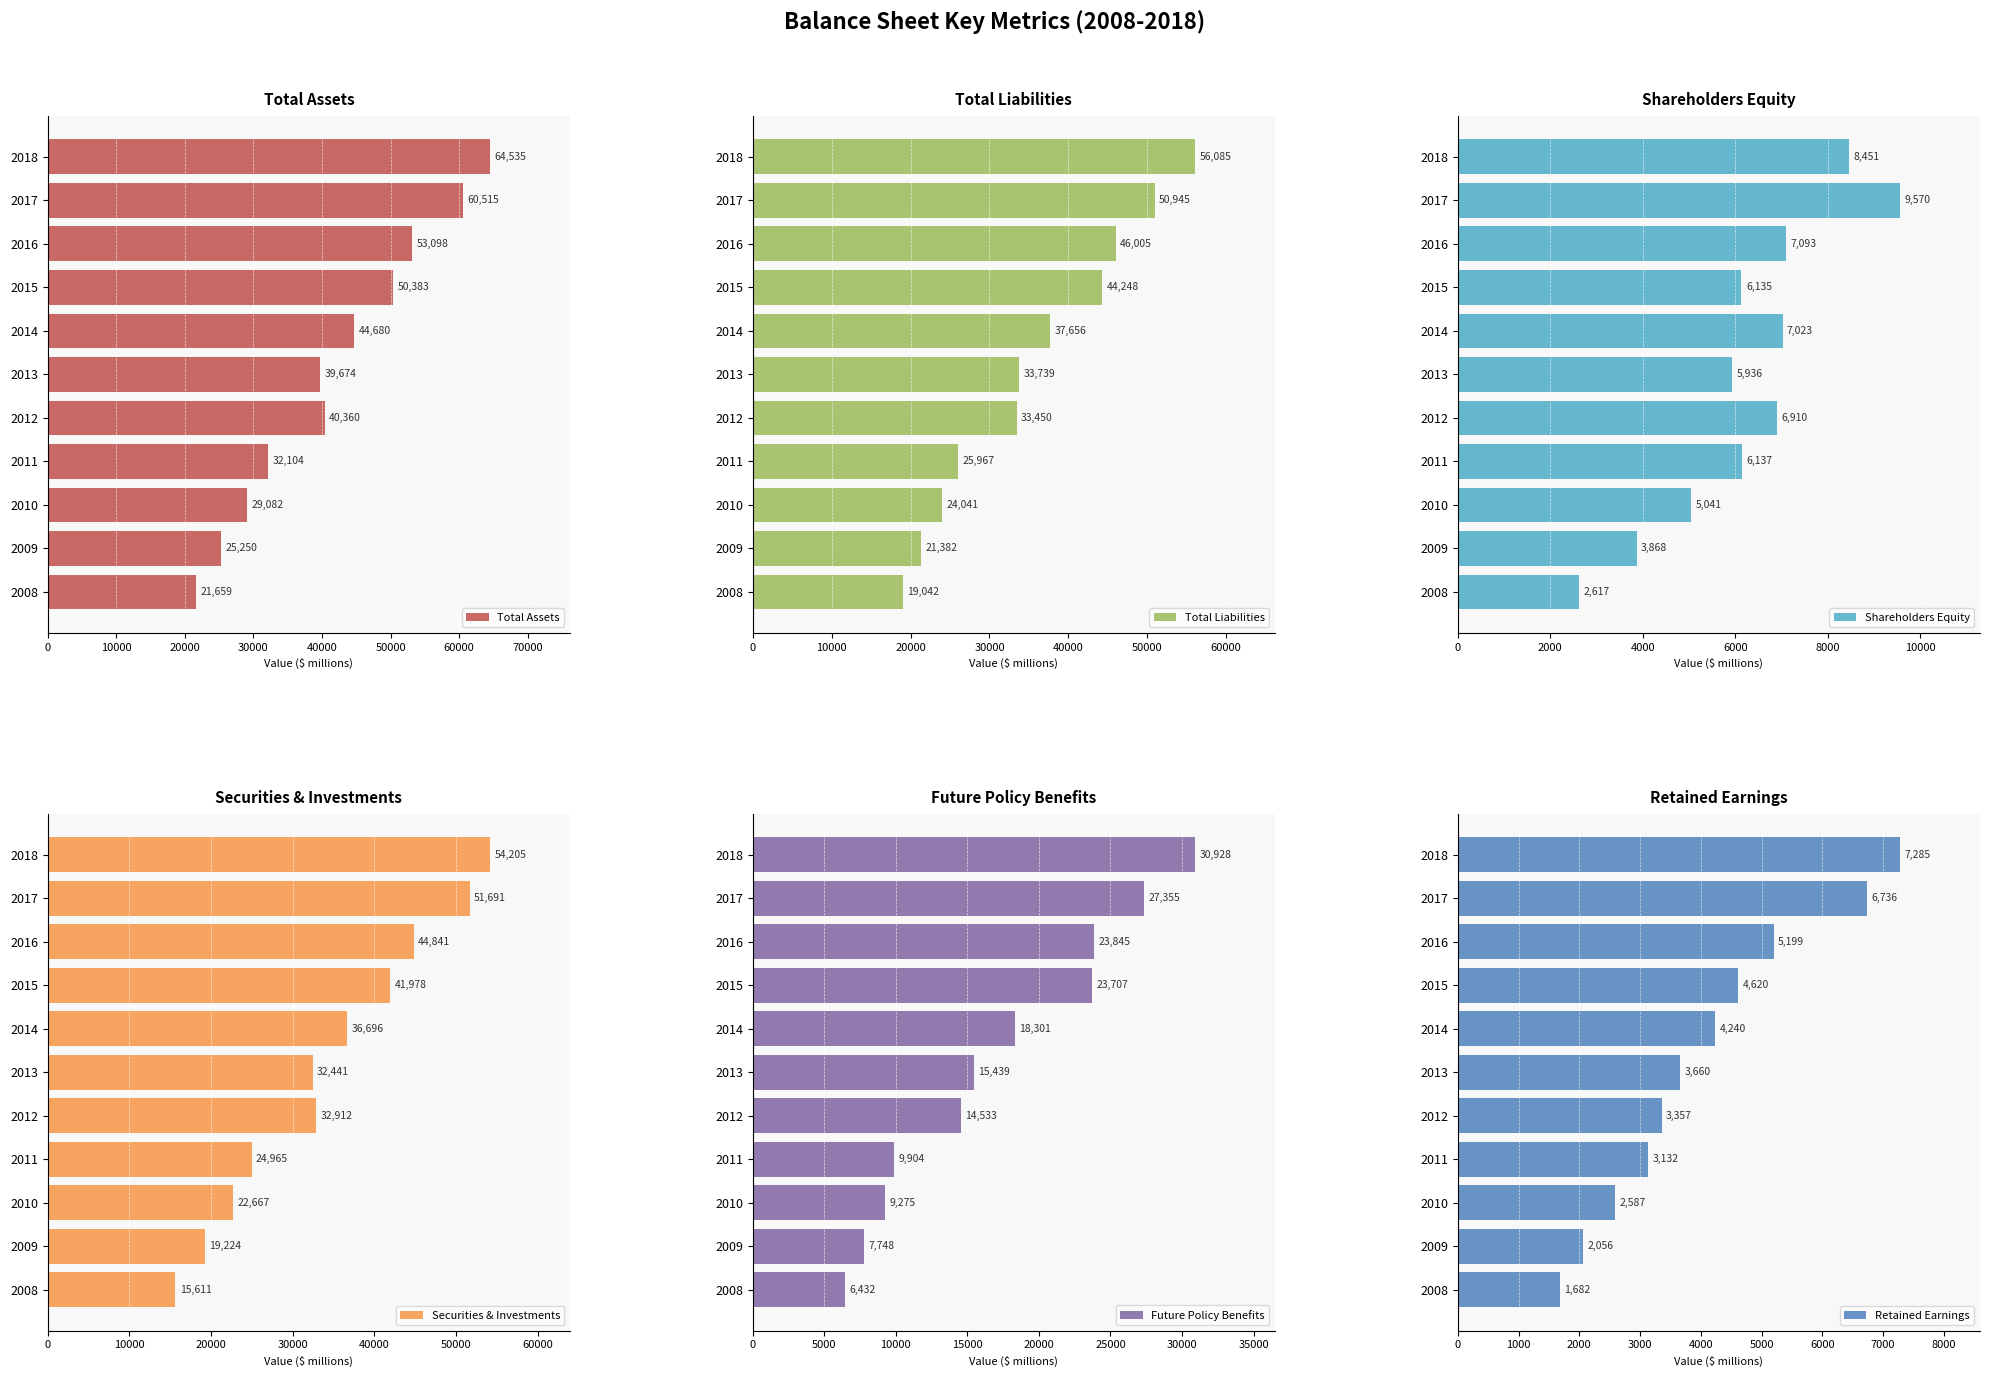

What are all the series names shown in the legend?

Total Assets, Total Liabilities, Shareholders Equity, Securities & Investments, Future Policy Benefits, Retained Earnings